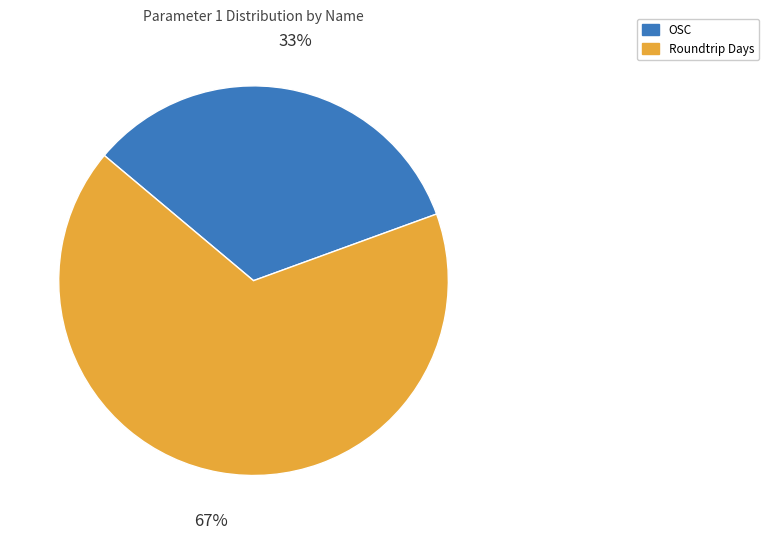

Approximately how many times larger is the value at OSC compared to Roundtrip Days?

0.5